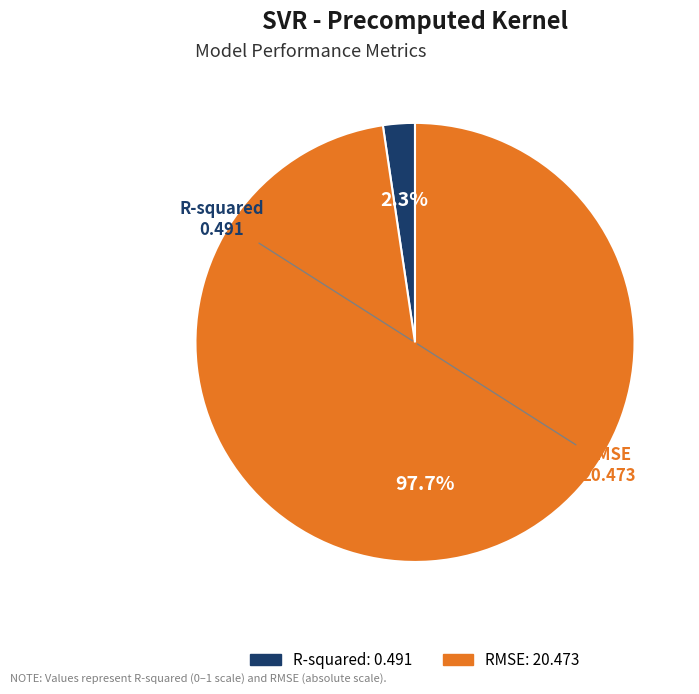

True or false: RMSE accounts for 98% of the total.

True